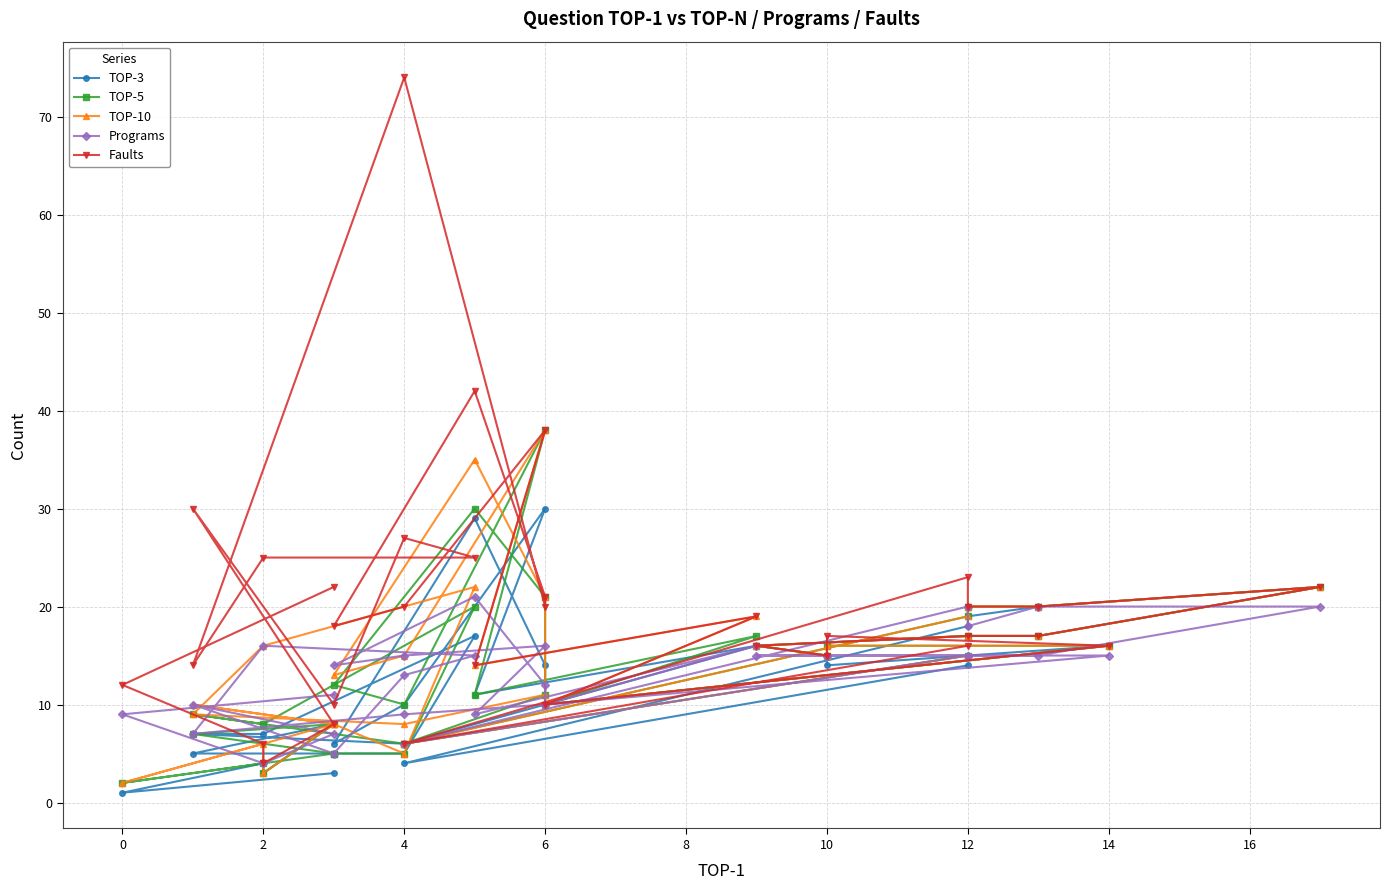

Rank the series by their maximum value, from lowest to highest.

Programs, TOP-3, TOP-5, TOP-10, Faults